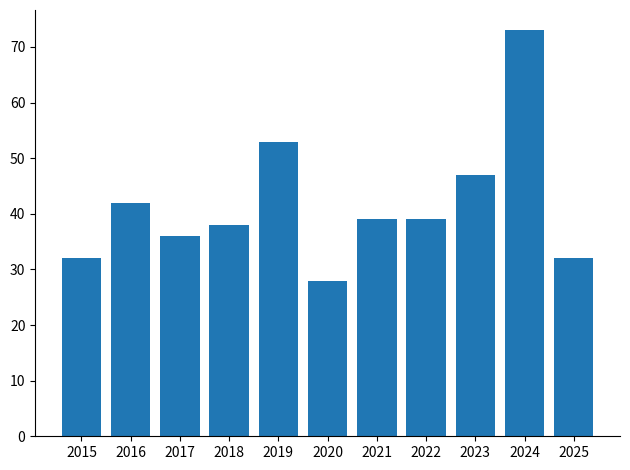

Are the bars horizontal?

No